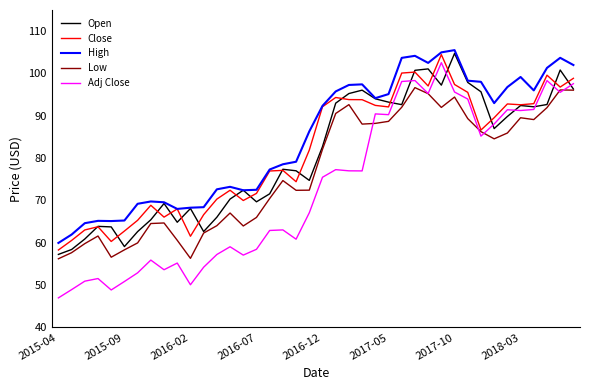

Which series has the largest total across all categories?

High